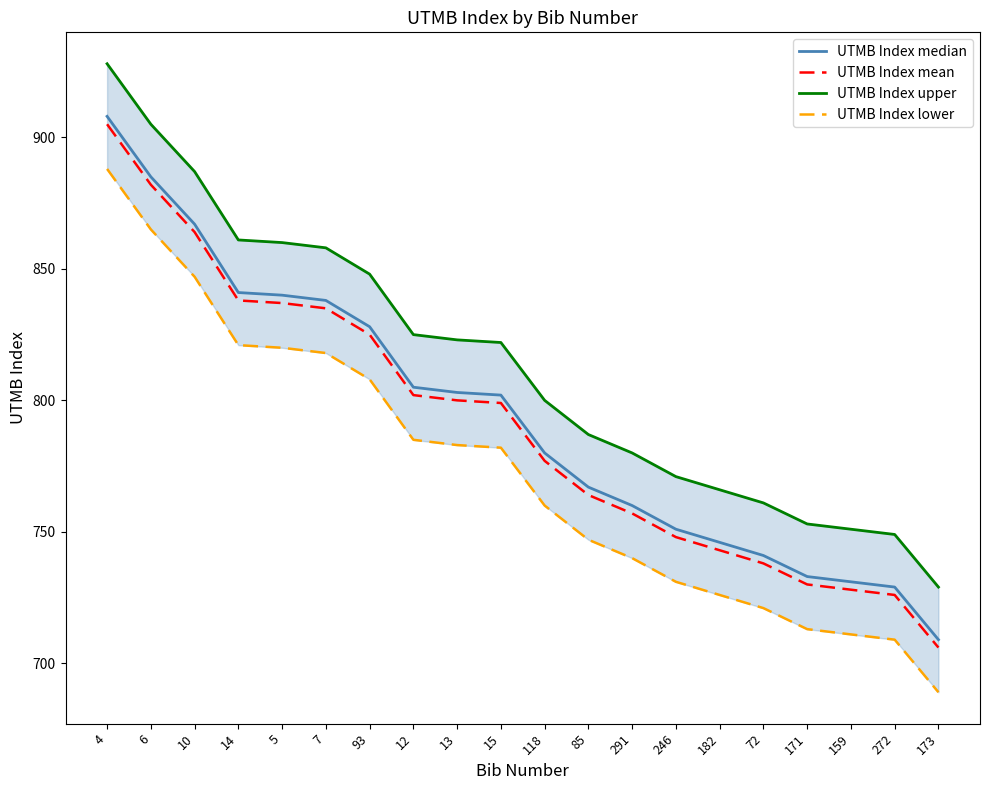

What is the approximate value of UTMB Index median at 10, to the nearest 10?

870